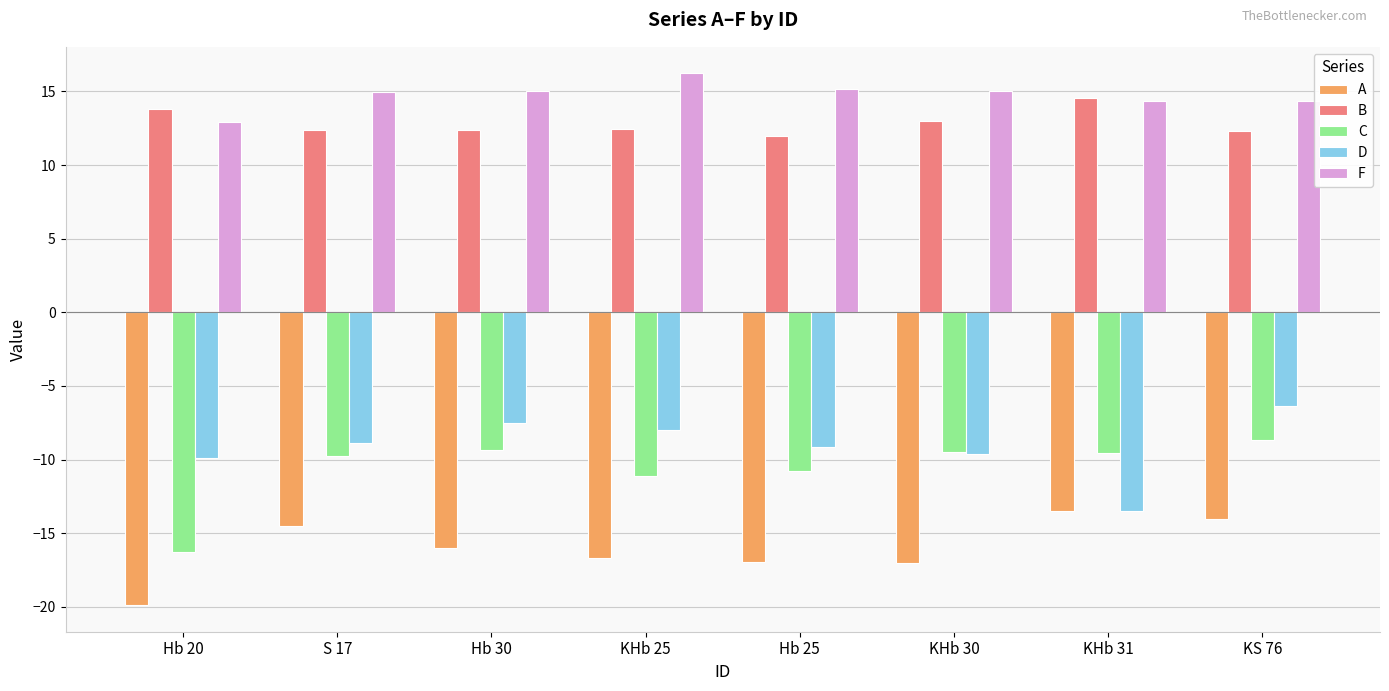

What is the difference between the maximum and minimum values in the C series?

7.6